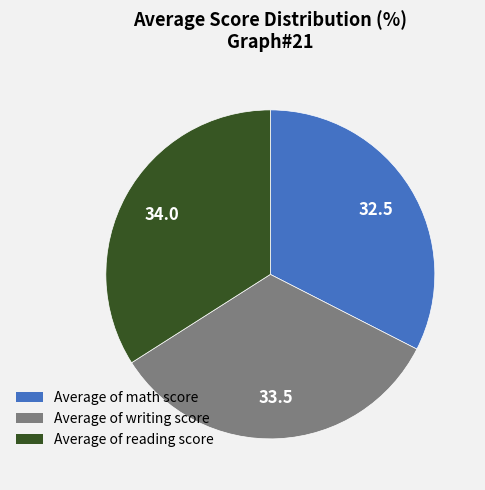

How many slices are in this pie chart?

3